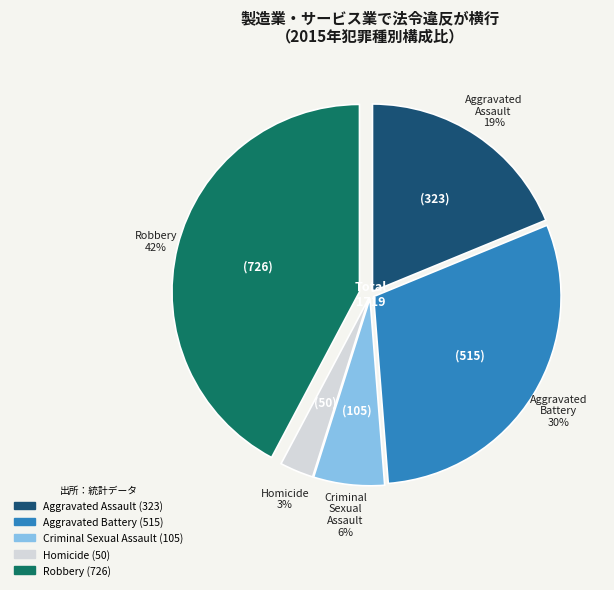

Count the number of slices in the pie.

5